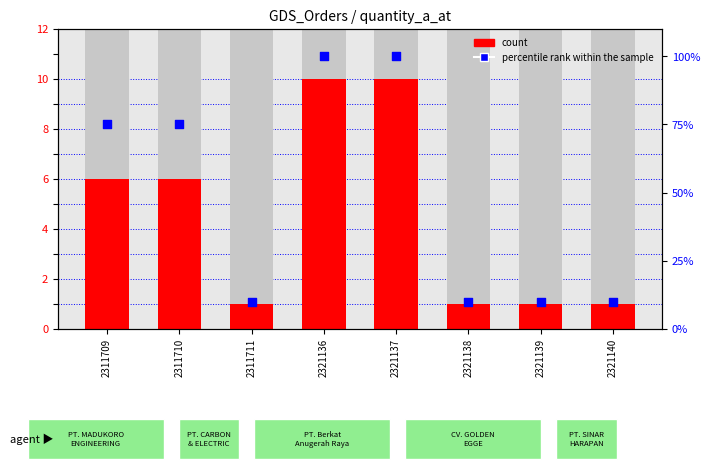

Which series has the largest Y range (max minus min)?

percentile rank within the sample